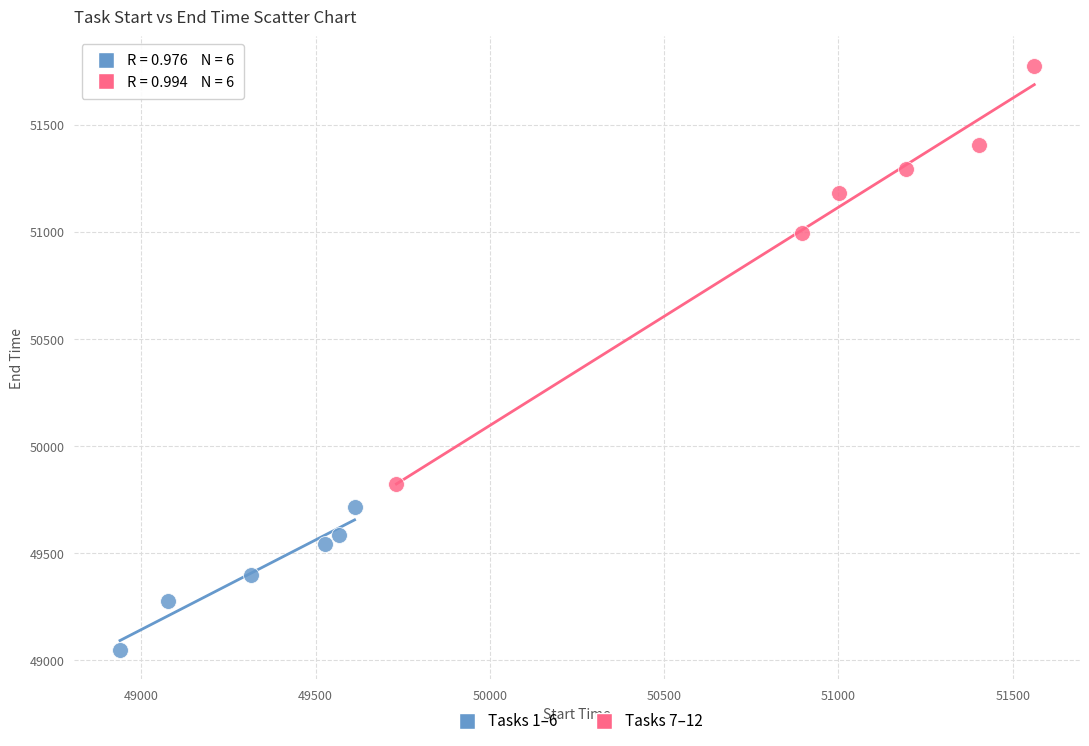

Which series contains the highest Y value?

Tasks 7–12